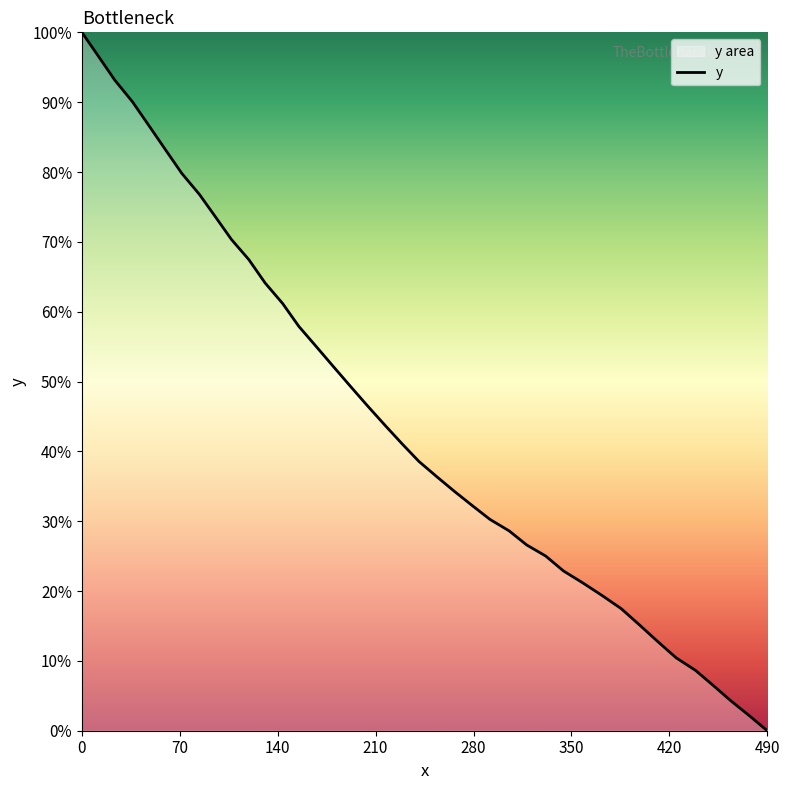

What is the difference between the maximum and minimum values?

100.0